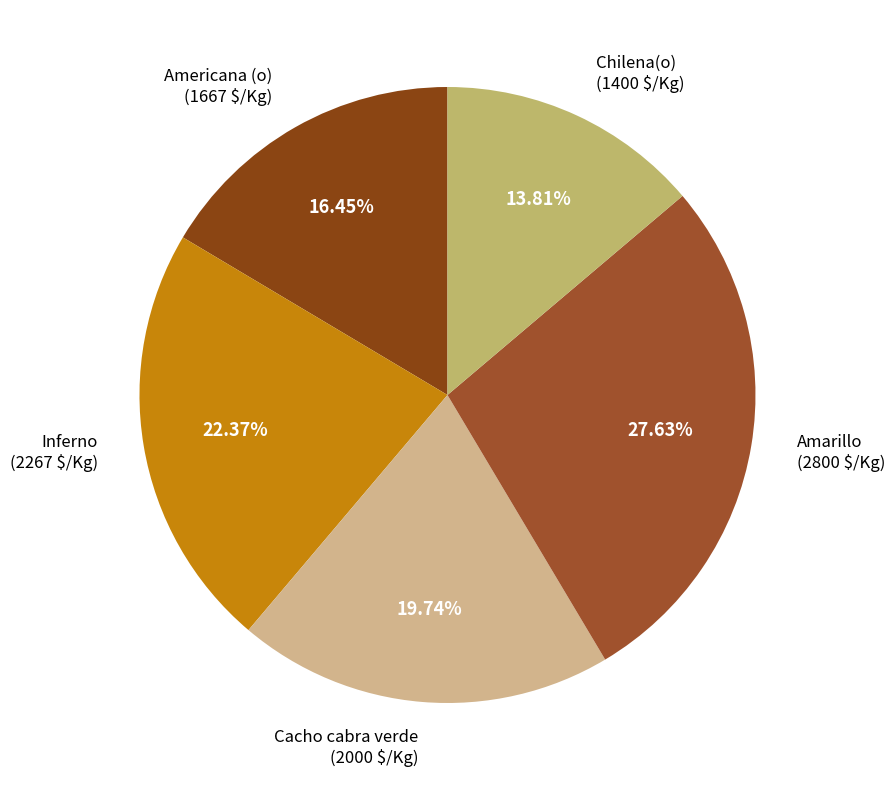

Count the number of slices in the pie.

5